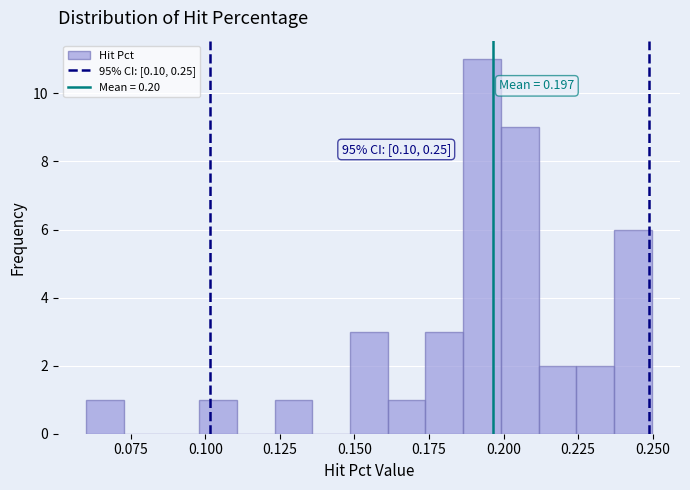

Around what value on the x-axis is the tallest bar? Give the approximate position of its centre, as read against the axis.

0.195